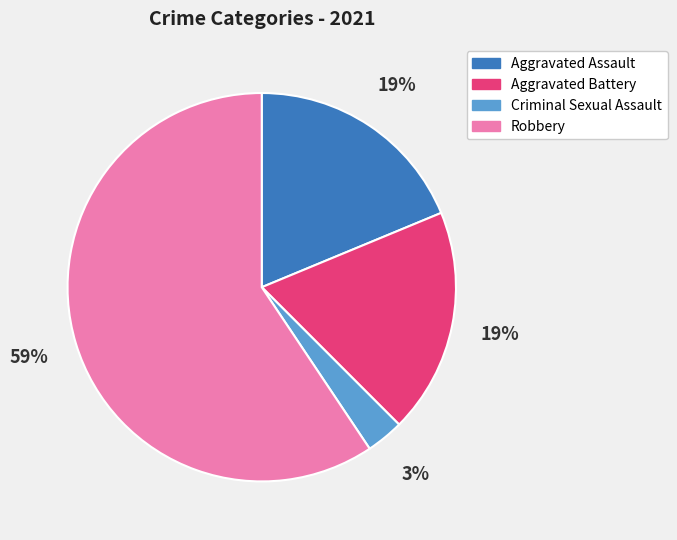

To the nearest percent, what is the difference between the Criminal Sexual Assault and Aggravated Assault slice percentages?

16%